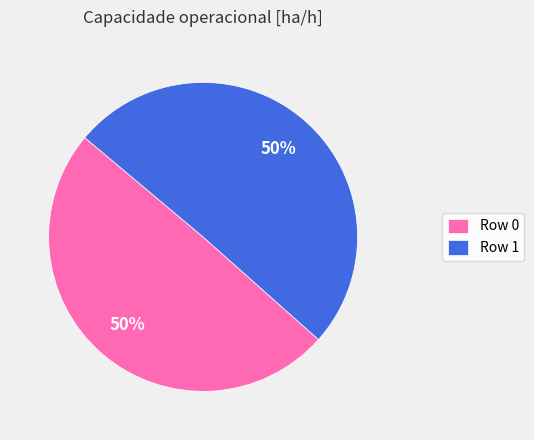

To the nearest percent, what is the combined percentage of Row 0 and Row 1?

100%